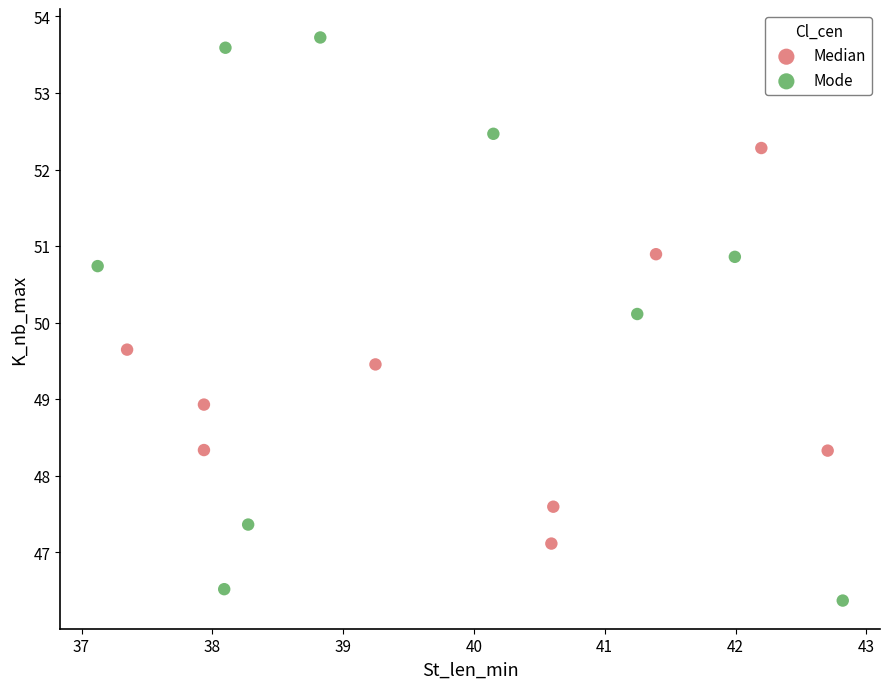

Which series has the largest Y range (max minus min)?

Mode